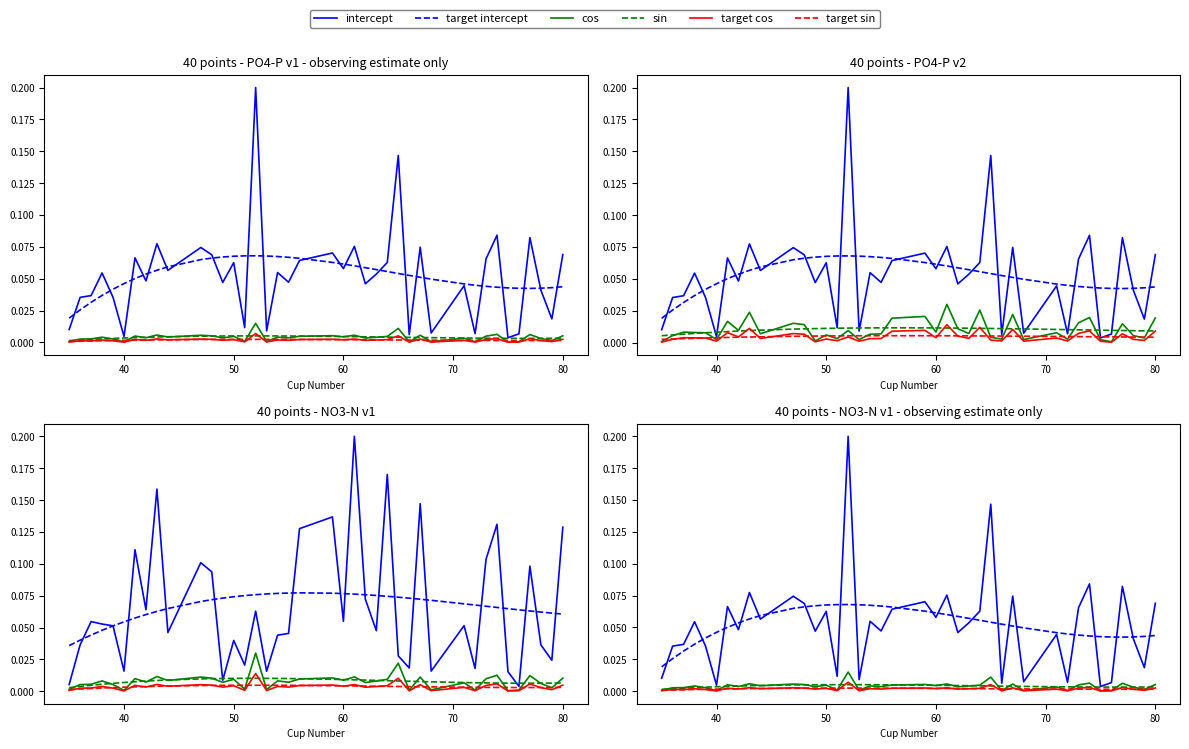

What is the total value across all series at 70?

0.1